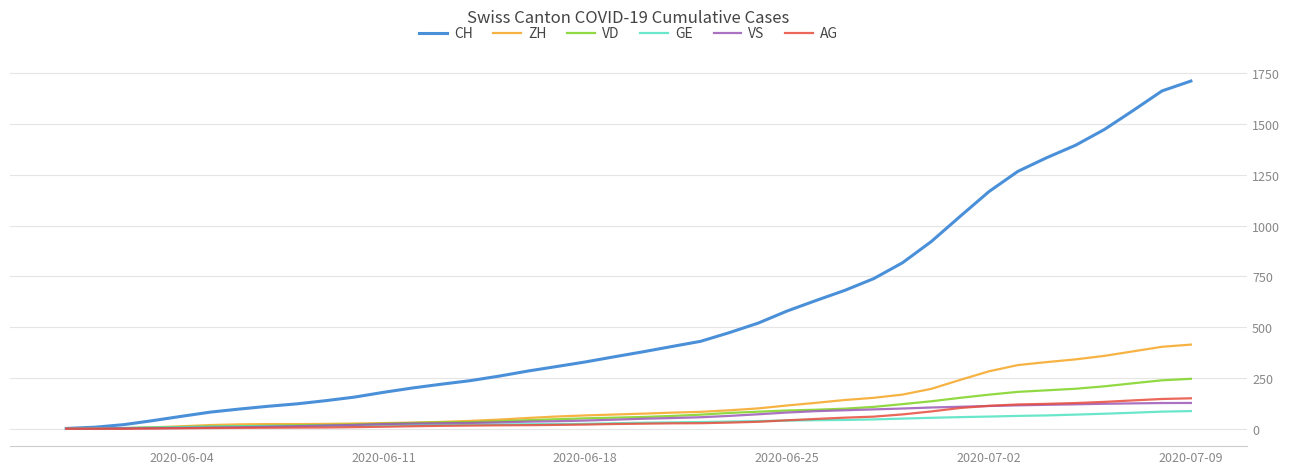

How many lines are shown in the chart?

6